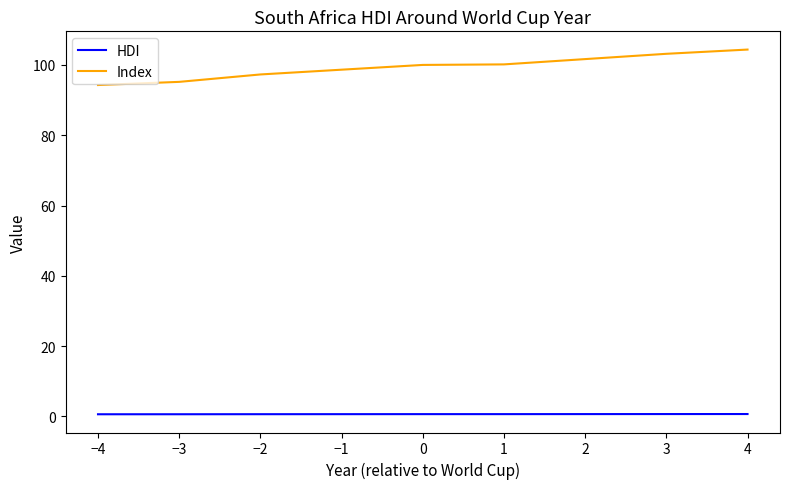

What position from the left is 1?

6